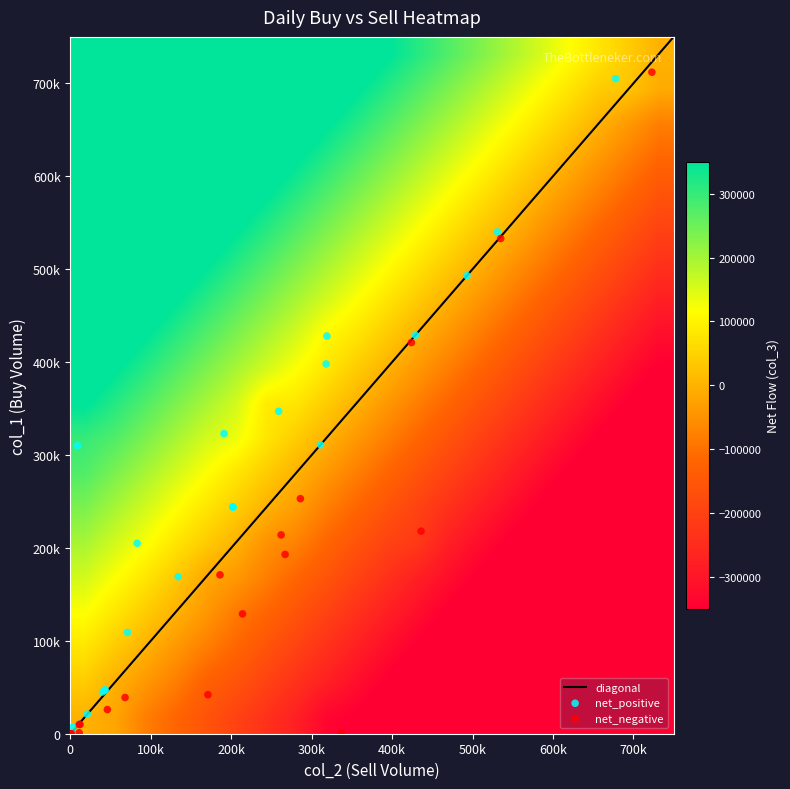

Count the number of data series in this chart.

3